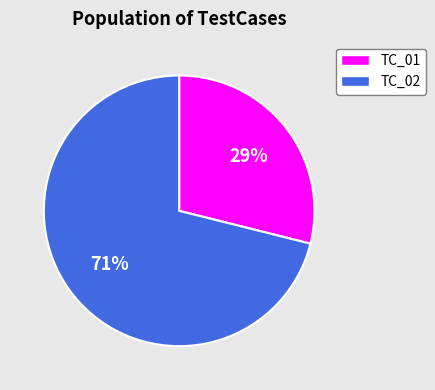

Does TC_01 account for over 50% of the chart?

No